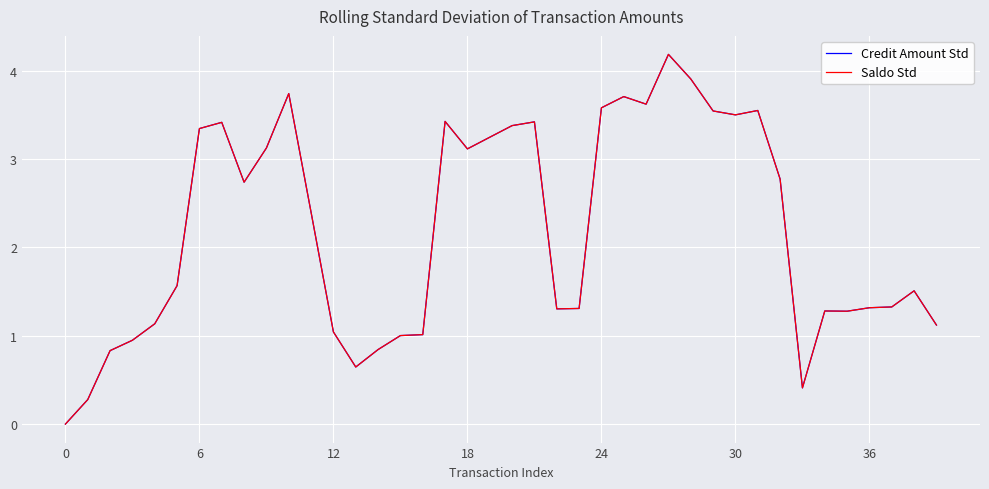

Reading left to right, list all the values displayed in this chart.

Credit Amount Std: 0.0	0.3	0.8	0.9	1.1	1.6	3.3	3.4	2.7	3.1	3.7	2.4	1.0	0.6	0.8	1.0	1.0	3.4	3.1	3.2	3.4	3.4	1.3	1.3	3.6	3.7	3.6	4.2	3.9	3.5	3.5	3.6	2.8	0.4	1.3	1.3	1.3	1.3	1.5	1.1
Saldo Std: 0.0	0.3	0.8	0.9	1.1	1.6	3.3	3.4	2.7	3.1	3.7	2.4	1.0	0.6	0.8	1.0	1.0	3.4	3.1	3.2	3.4	3.4	1.3	1.3	3.6	3.7	3.6	4.2	3.9	3.5	3.5	3.6	2.8	0.4	1.3	1.3	1.3	1.3	1.5	1.1